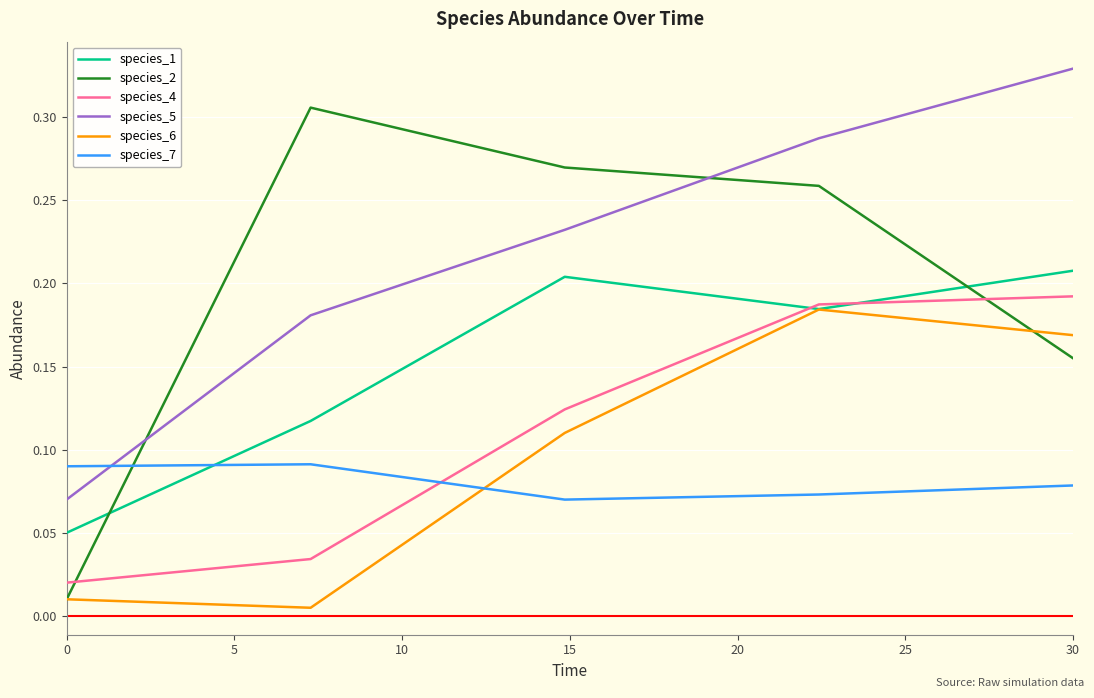

Which series has the largest total across all categories?

species_5